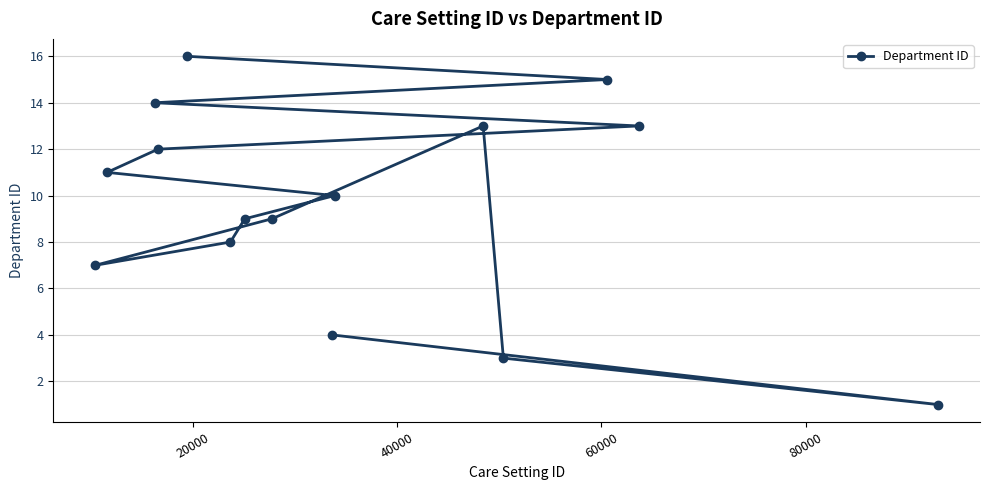

How many series are shown in this chart?

1